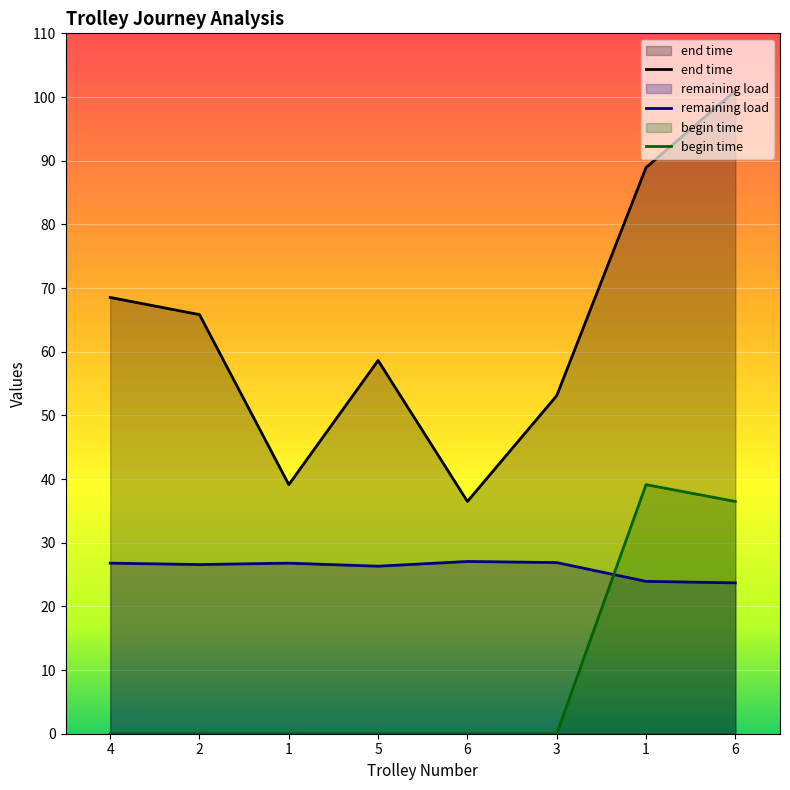

Which series has the largest total across all categories?

end time